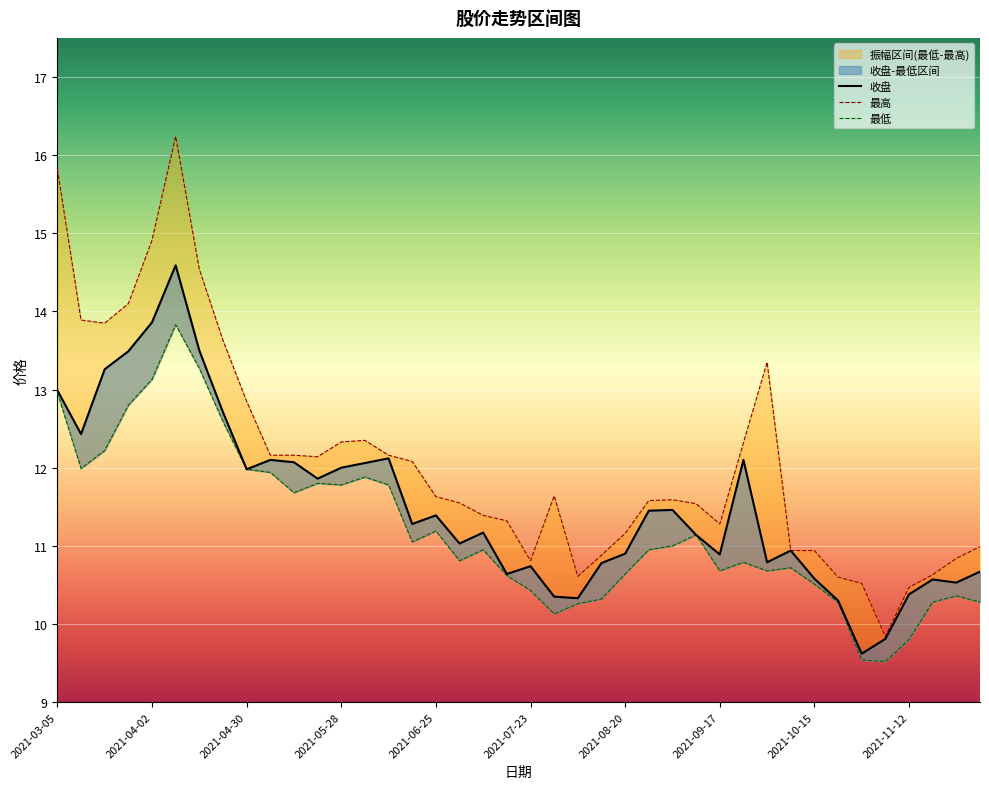

Between 2021-03-12 and 2021-09-17, which is larger?

2021-03-12